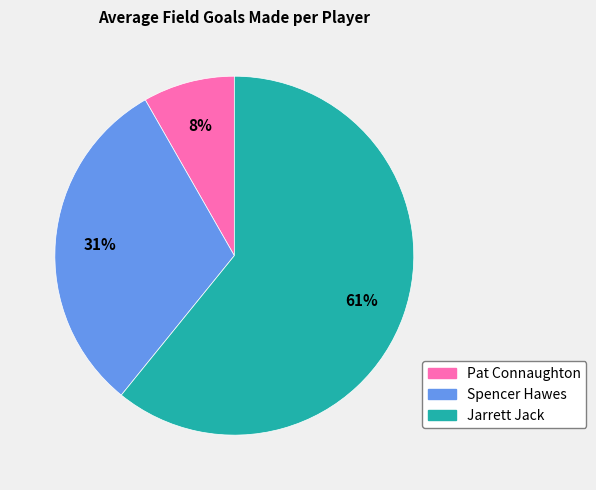

To the nearest percent, what is the difference between the Pat Connaughton and Spencer Hawes slice percentages?

23%